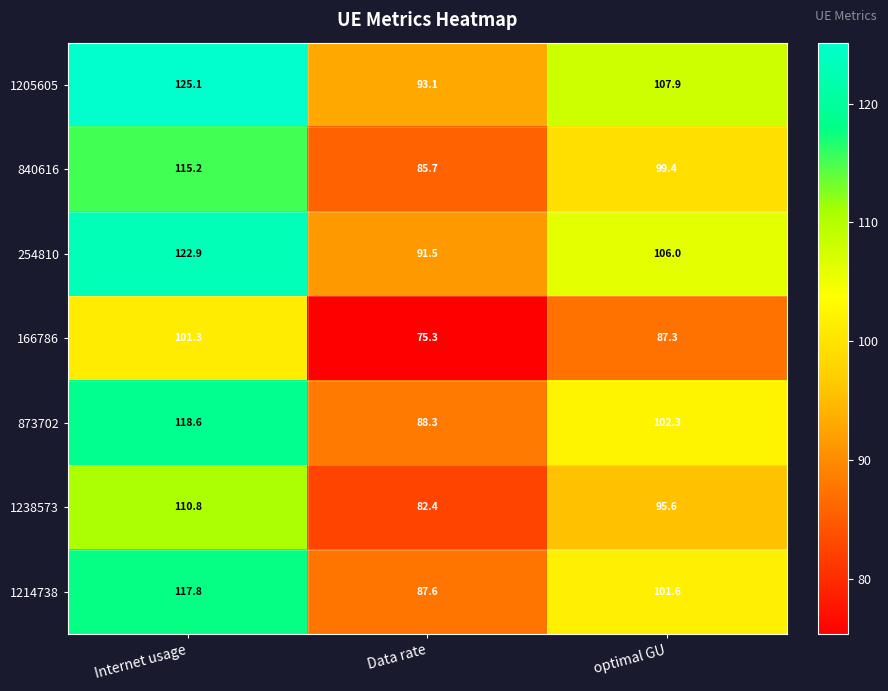

What is the average value of the 840616 series?

100.1